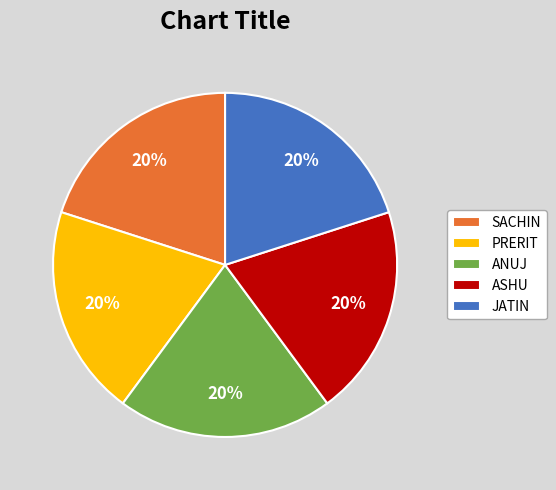

Is it true that ASHU is 33% of the pie?

False